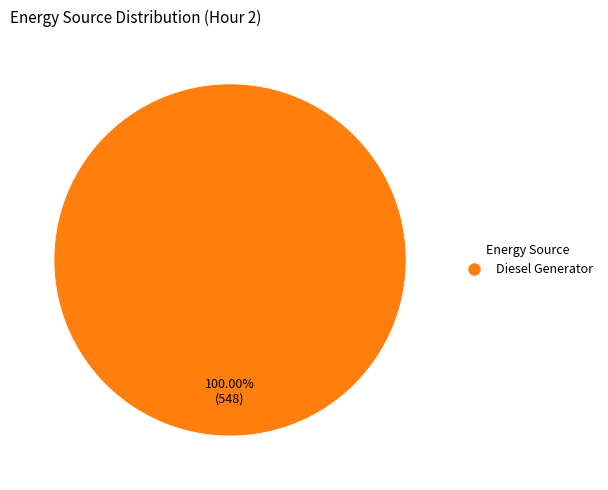

Which slice represents more than half of the pie?

Diesel Generator